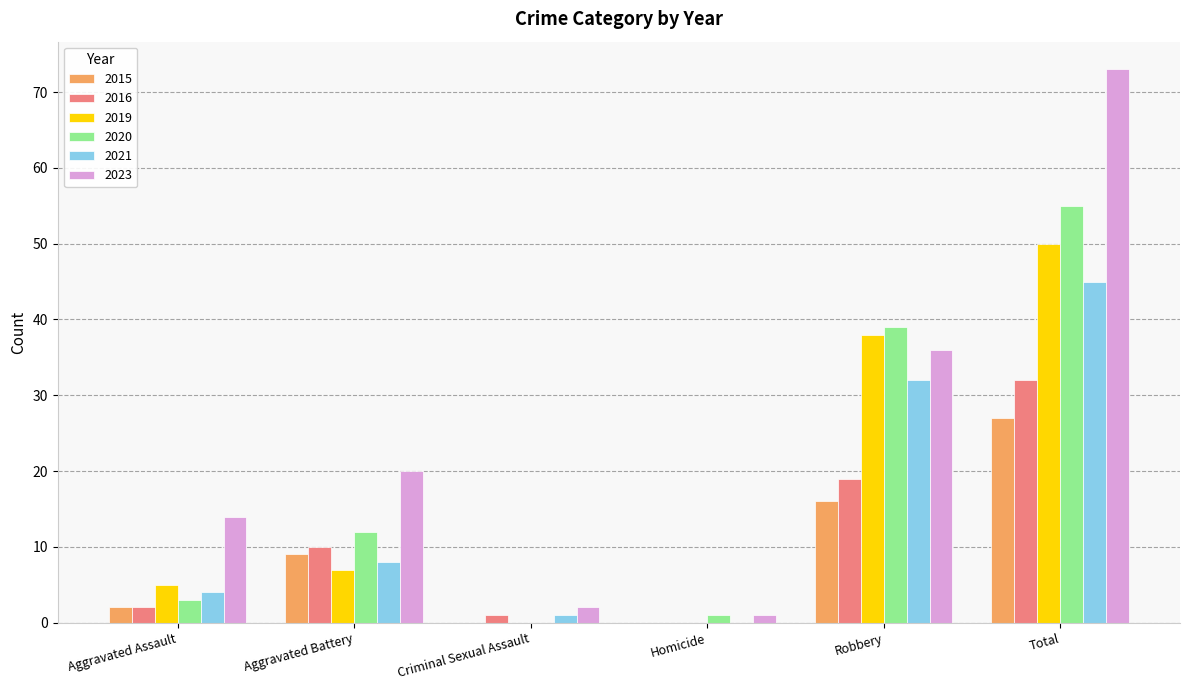

Which category has the highest value in the 2021 series?

Total